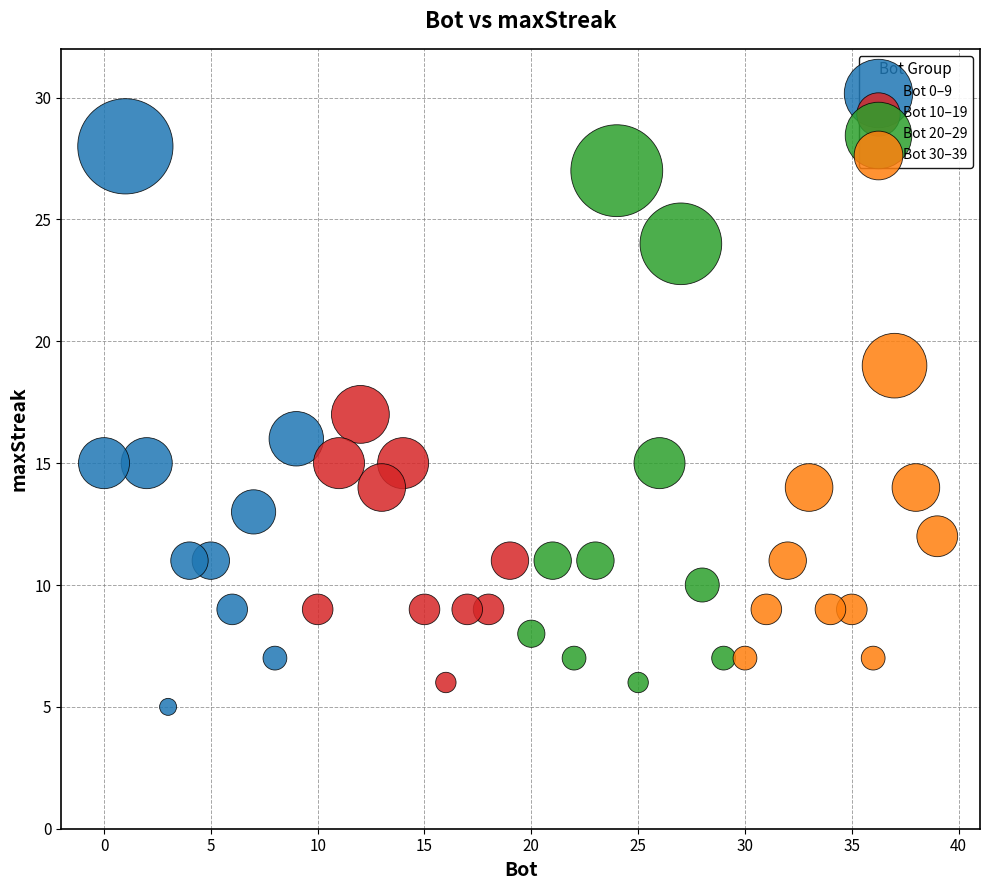

Which series has the widest spread of Y values?

Bot 0–9